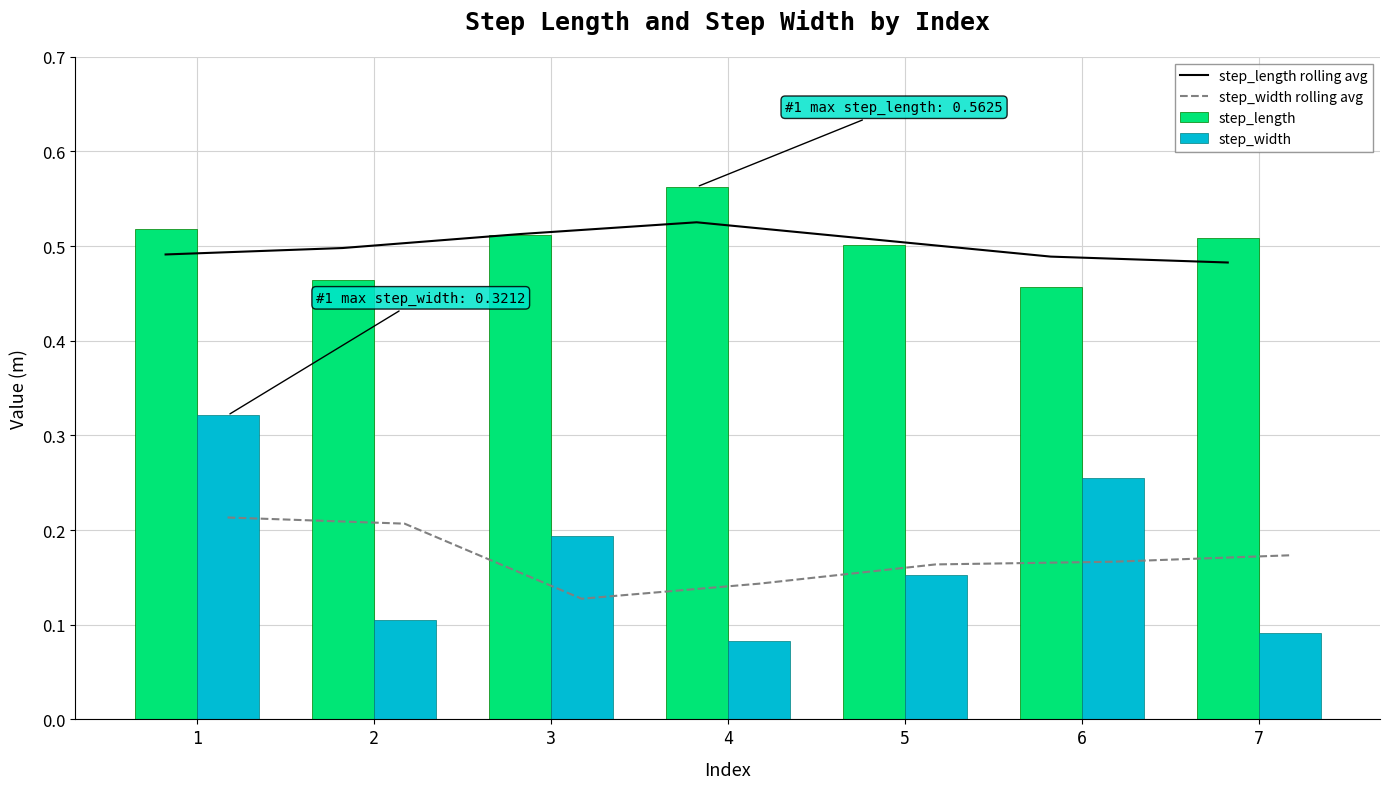

Rank the series at 4 from lowest to highest value.

step_width, step_width rolling avg, step_length rolling avg, step_length